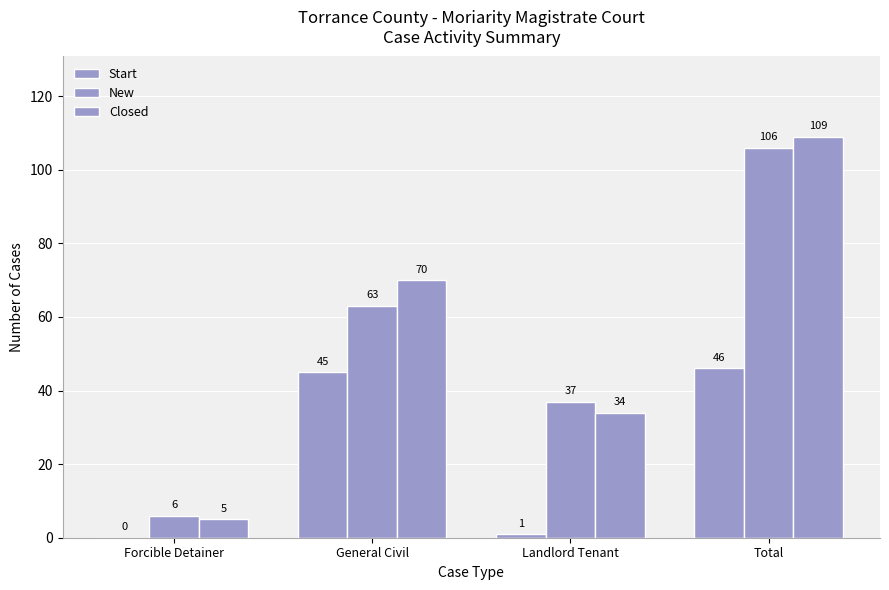

Which has a higher value, Total or Forcible Detainer?

Total